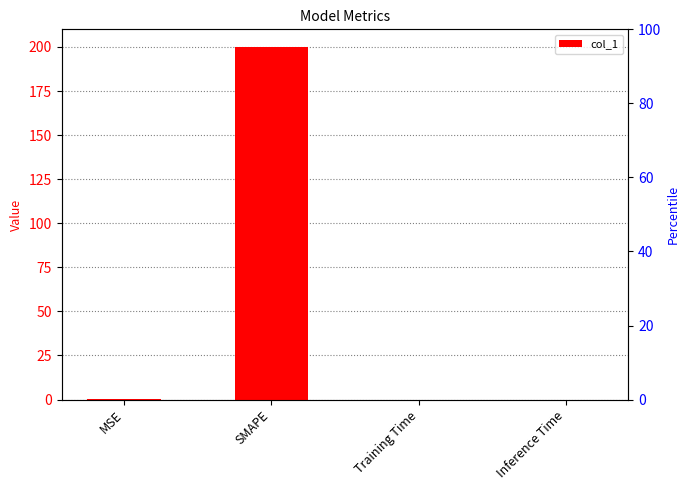

What is the value of the 2nd bar from the left?

200.0